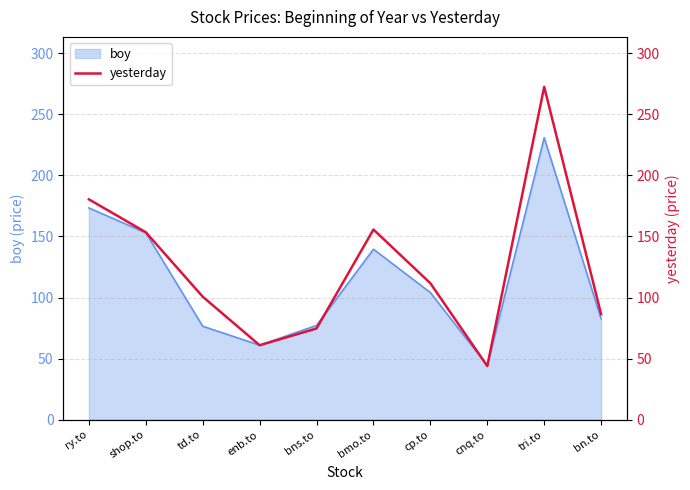

What is the ratio of the value at td.to to the value at bmo.to?

0.6